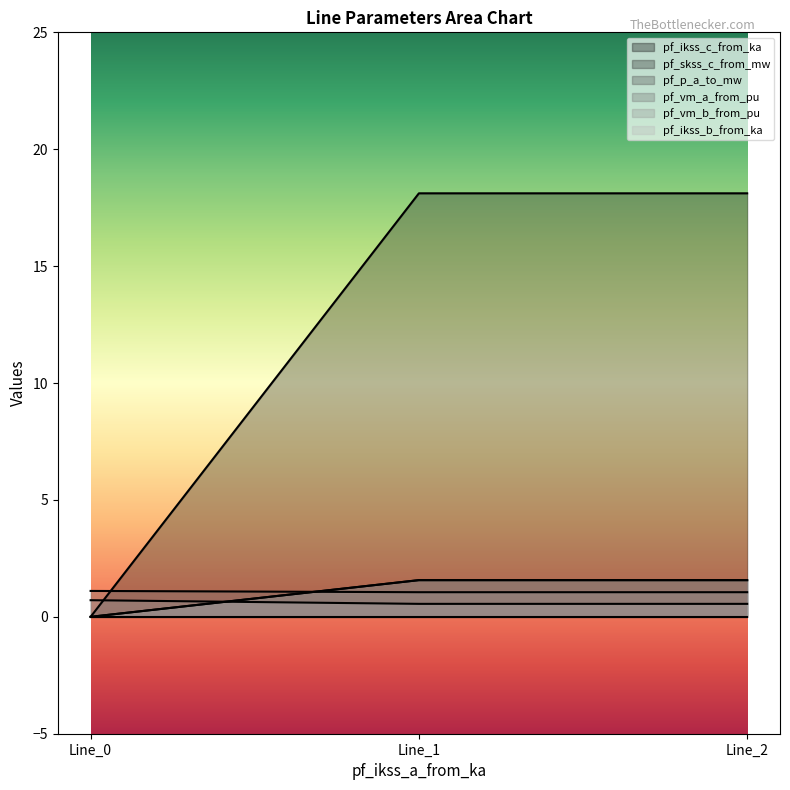

What is the sum of all pf_vm_b_from_pu values?

1.8